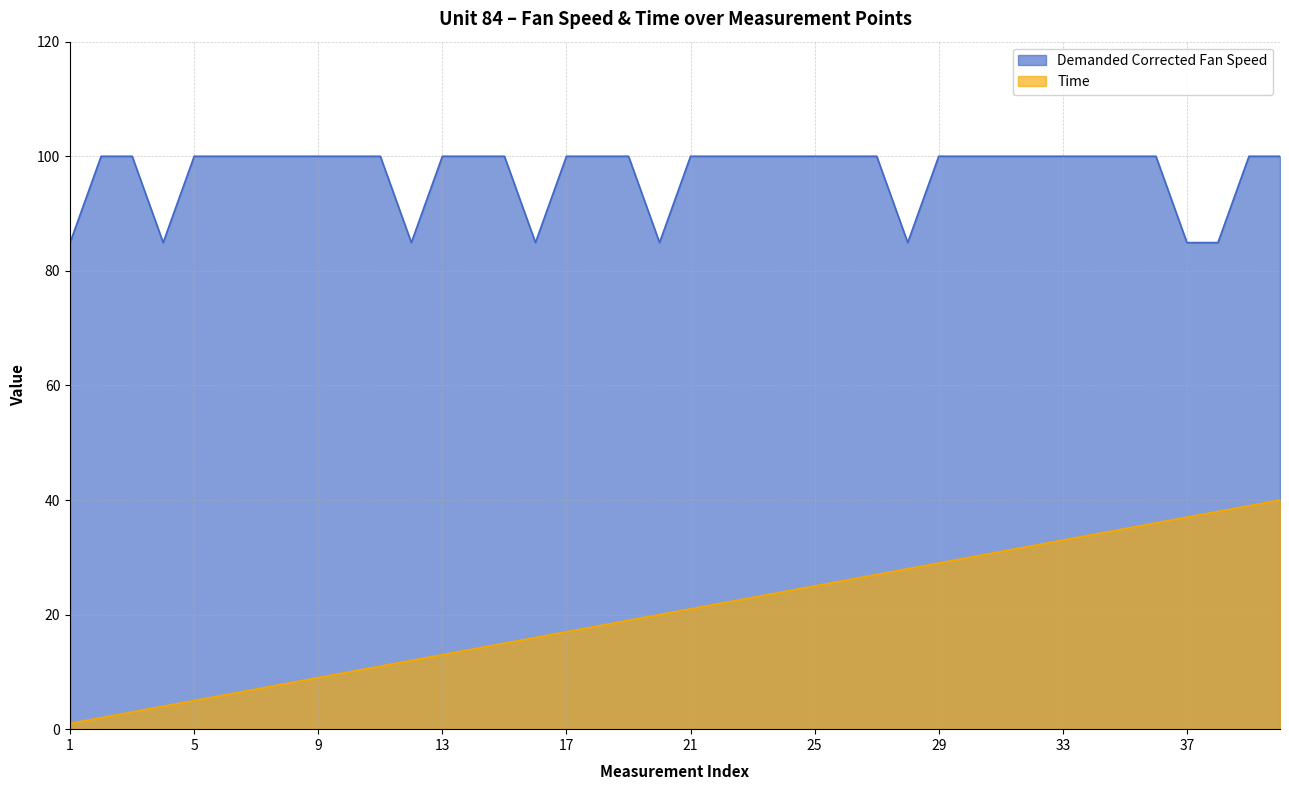

Which series has the widest spread of values?

Time